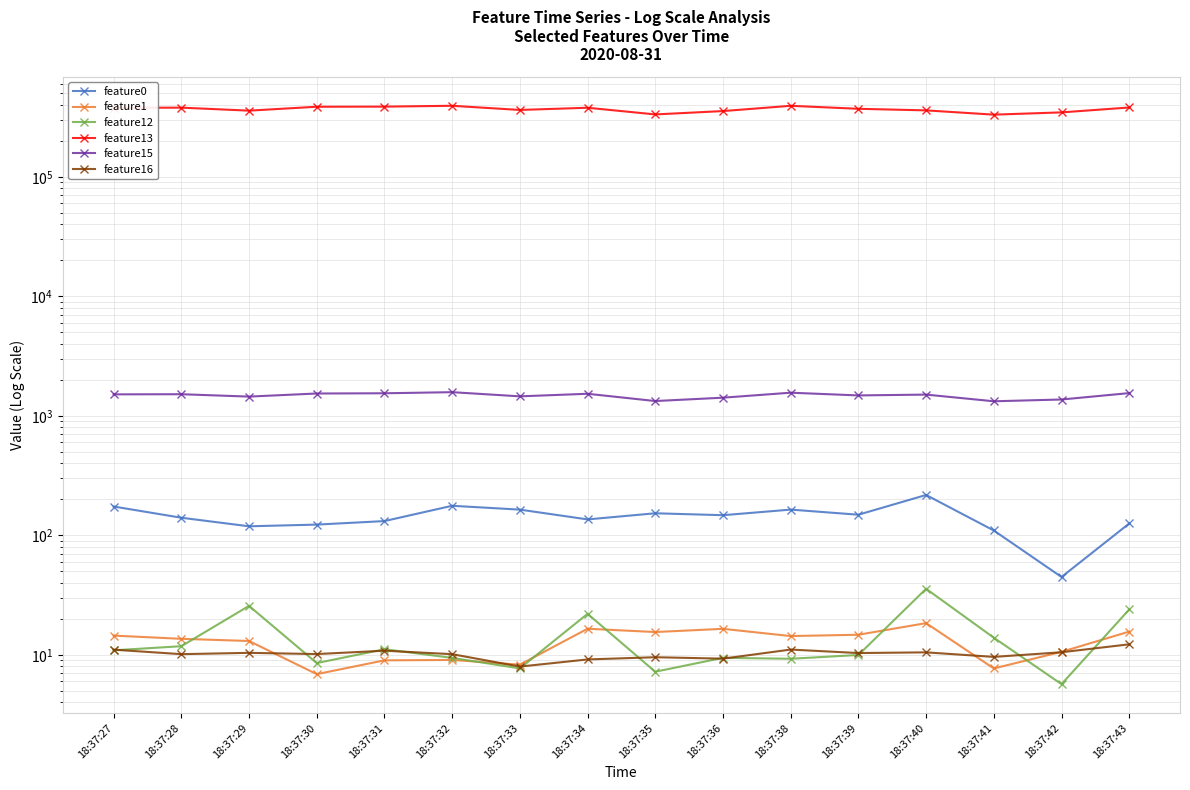

What is the difference between the second highest and second lowest values in the feature16 series?

1.9